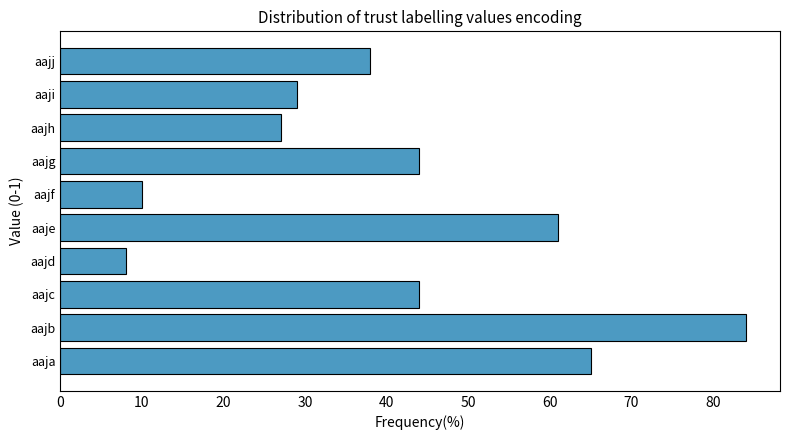

At which category does the chart reach its minimum across all series?

aajd